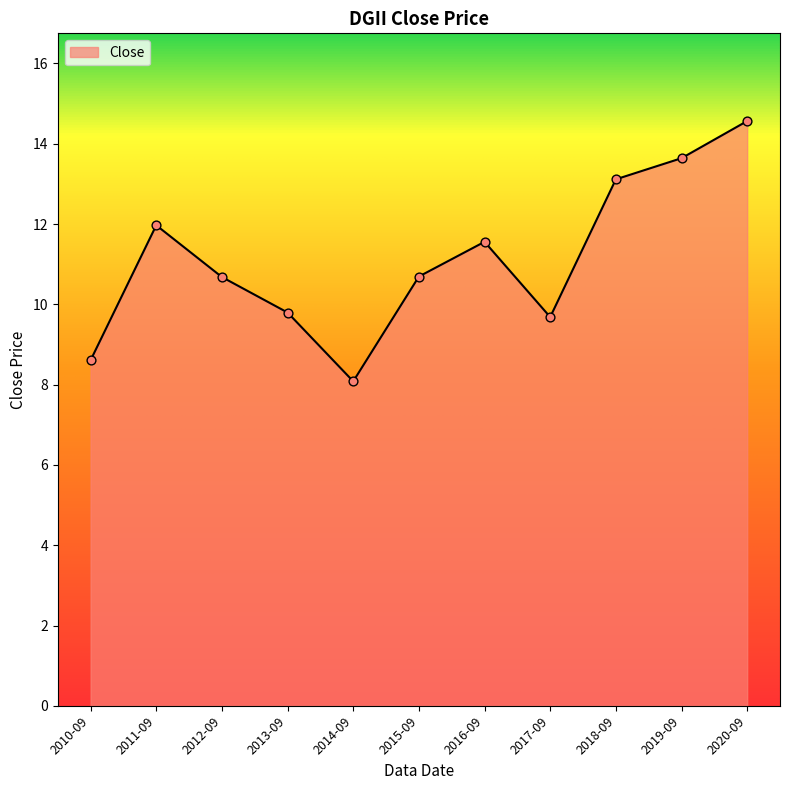

What is the change in value from 2013-09 to 2017-09?

-0.1